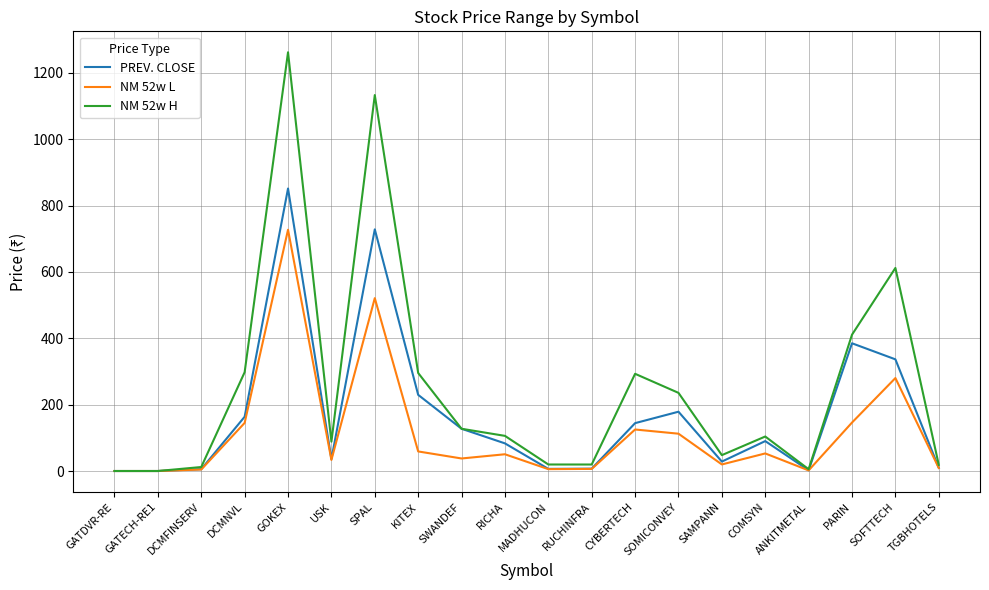

Which series has the largest total across all categories?

NM 52w H